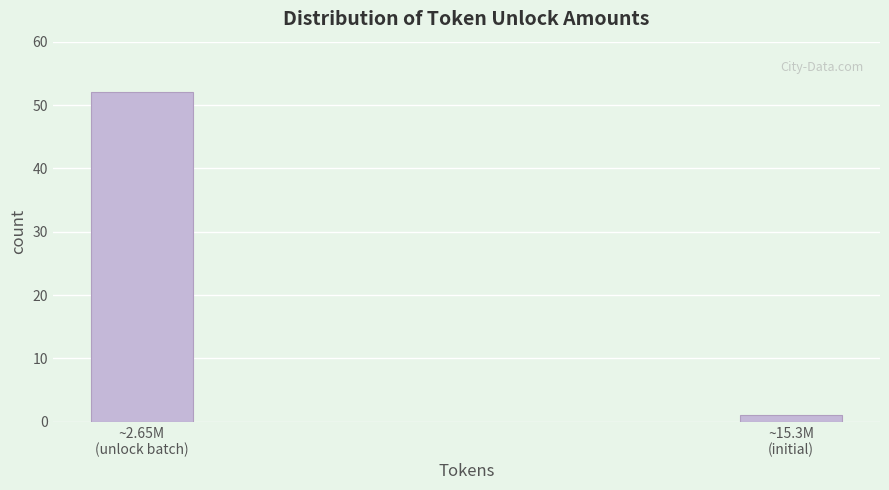

Reading left to right, list all the values displayed in this chart.

52	1